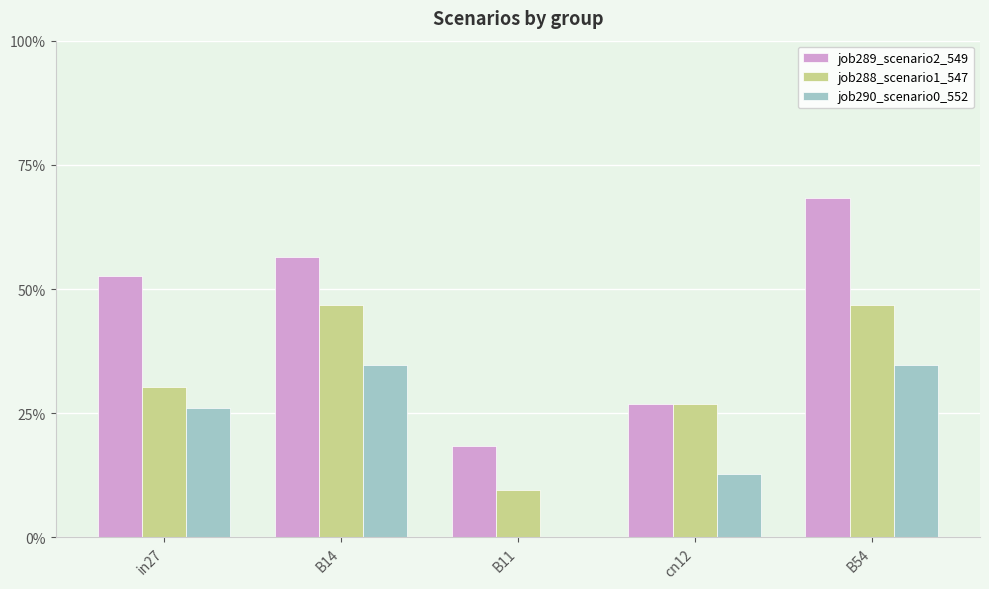

Which series has the largest total across all categories?

job289_scenario2_549